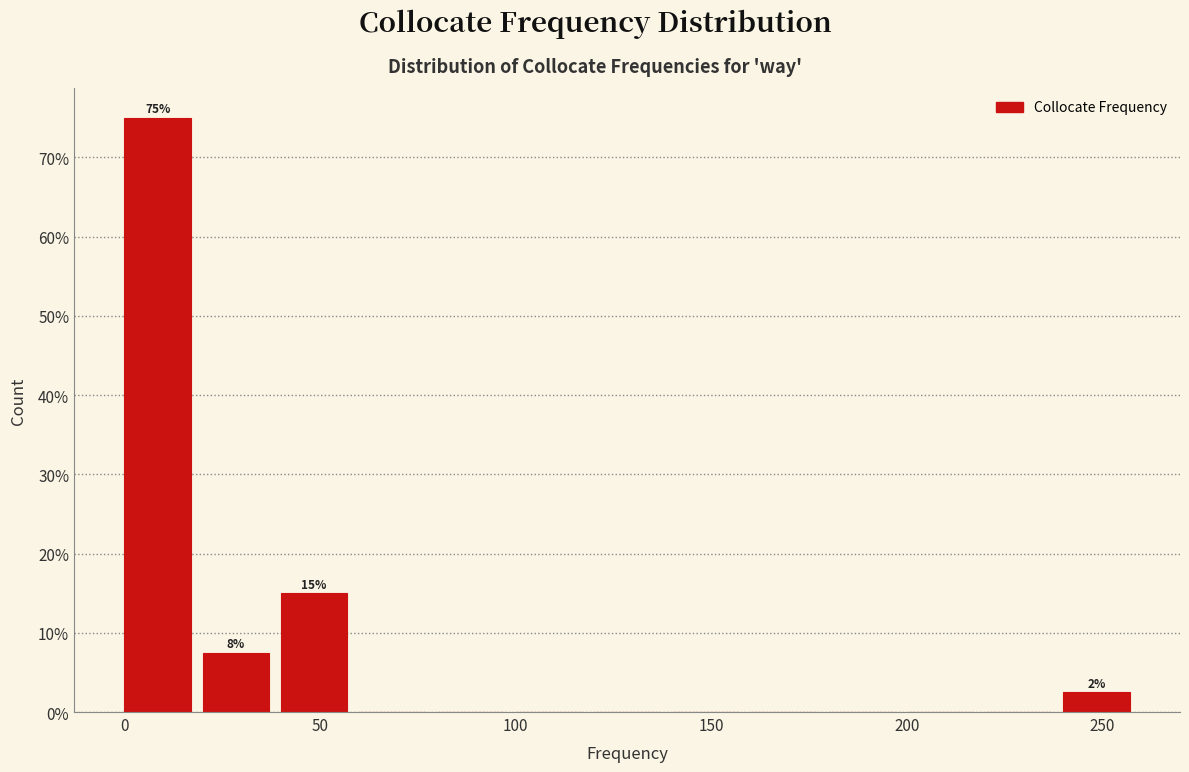

Which range on the x-axis has the tallest bar?

0 to 20